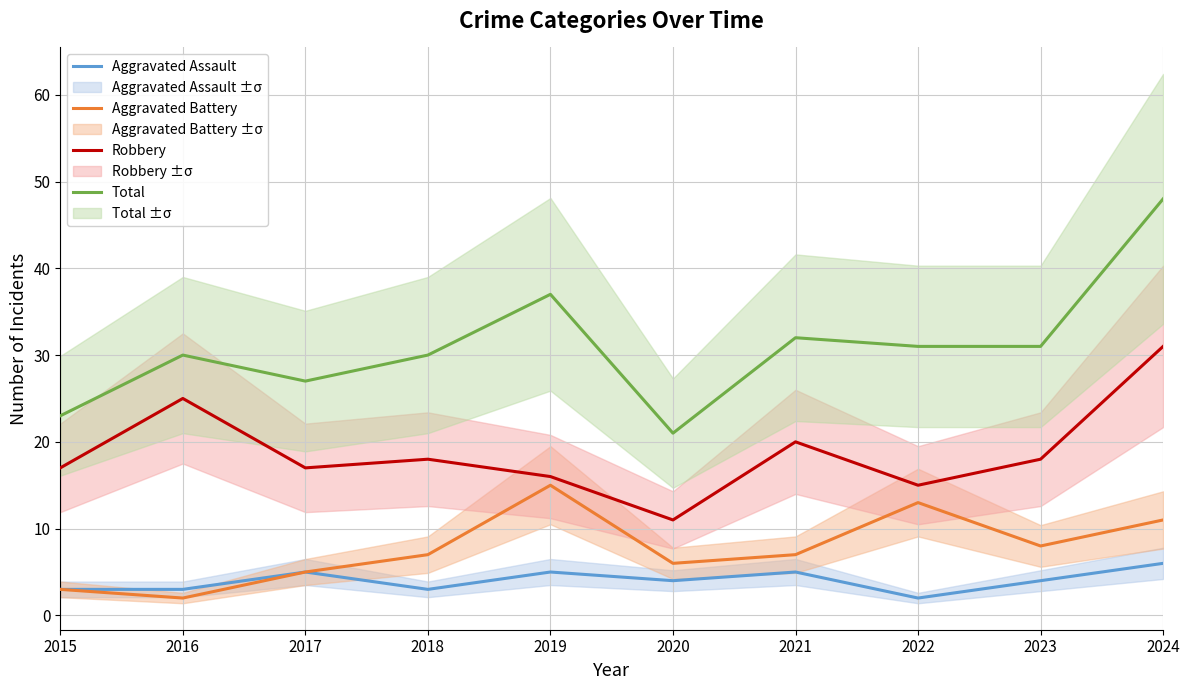

In Total, how many points are higher than both neighbors (excluding endpoints)?

3